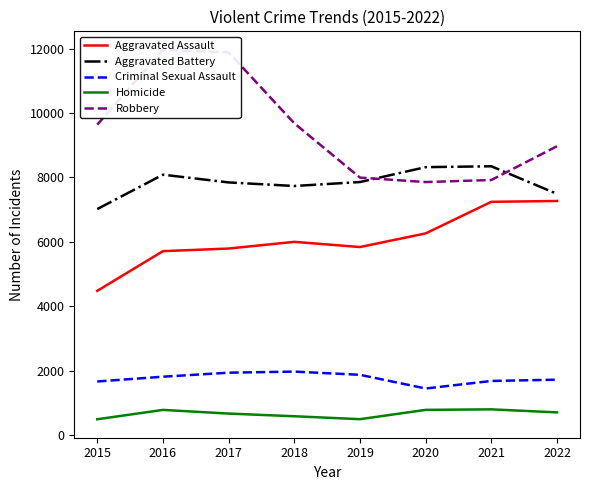

At which label does Homicide reach its minimum?

2015